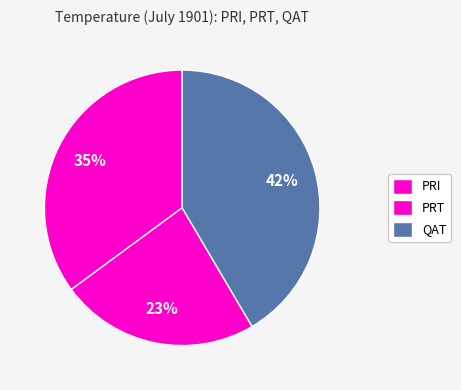

Count the number of slices in the pie.

3